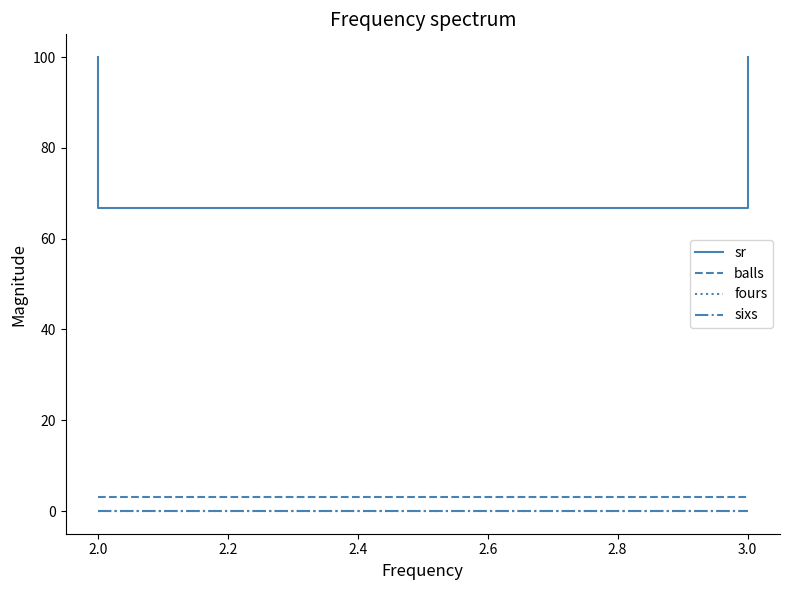

Which has a higher value, 3.0 or 3.0?

3.0